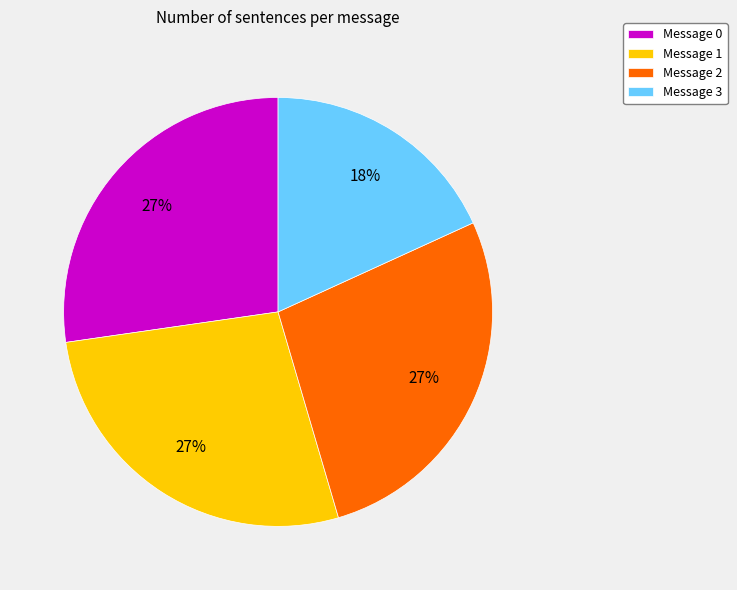

Is there any slice that represents more than half of the pie?

No